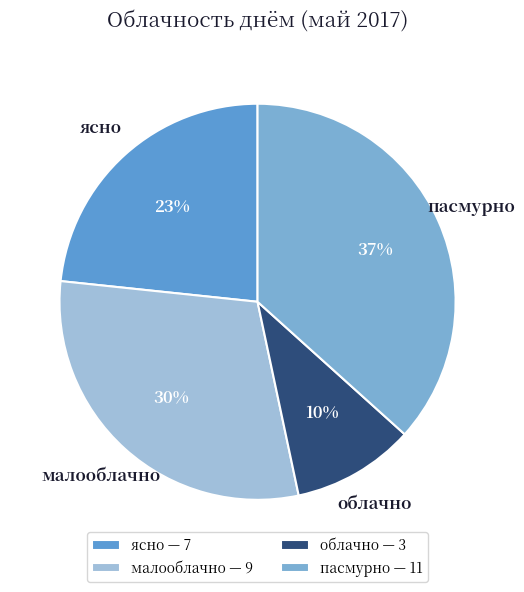

Count the number of slices in the pie.

4